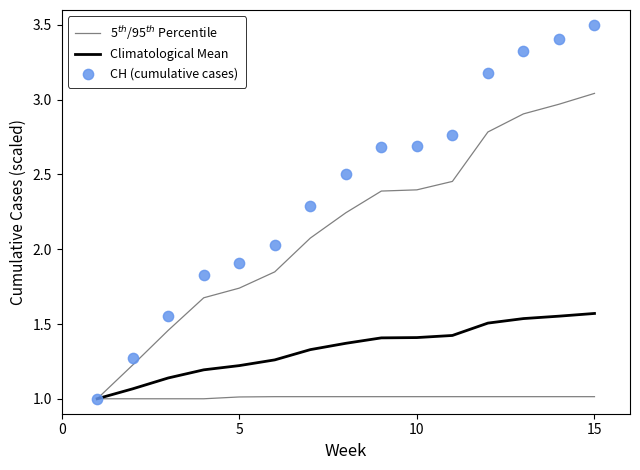

Which series has the largest total across all categories?

CH (cumulative cases)